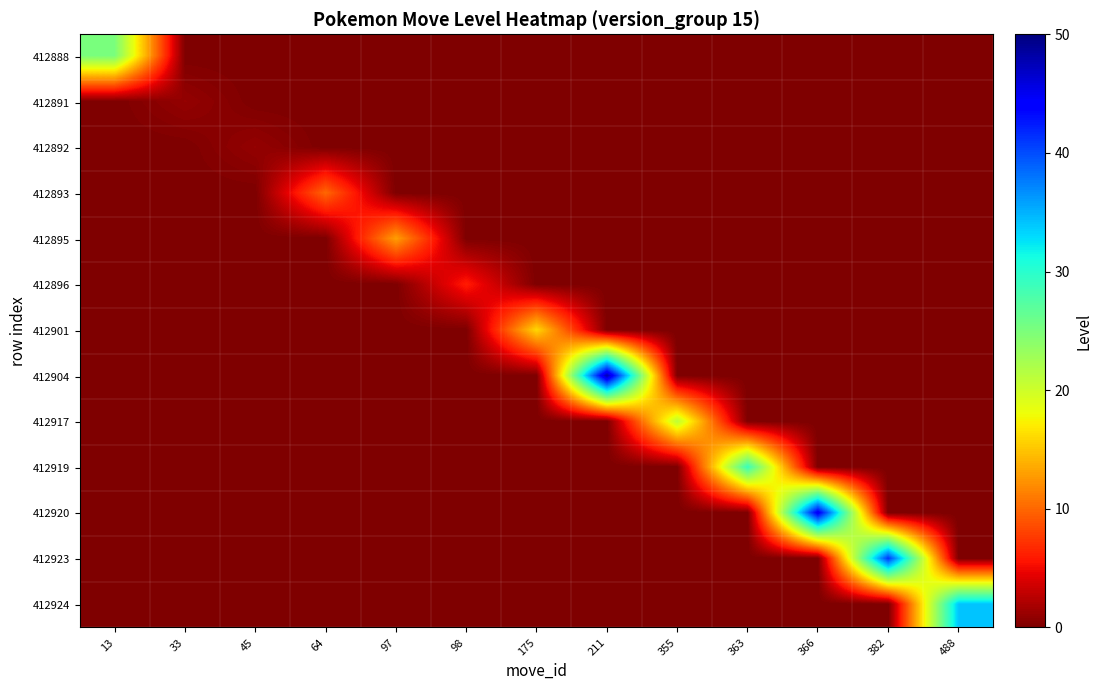

At how many categories does at least one series exceed 41?

2